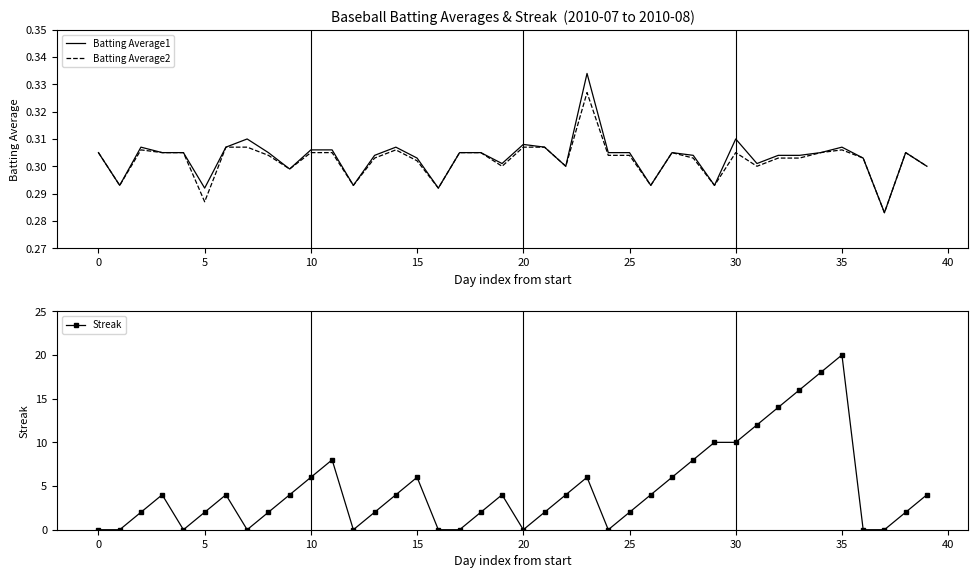

Which series has the widest spread of values?

Streak